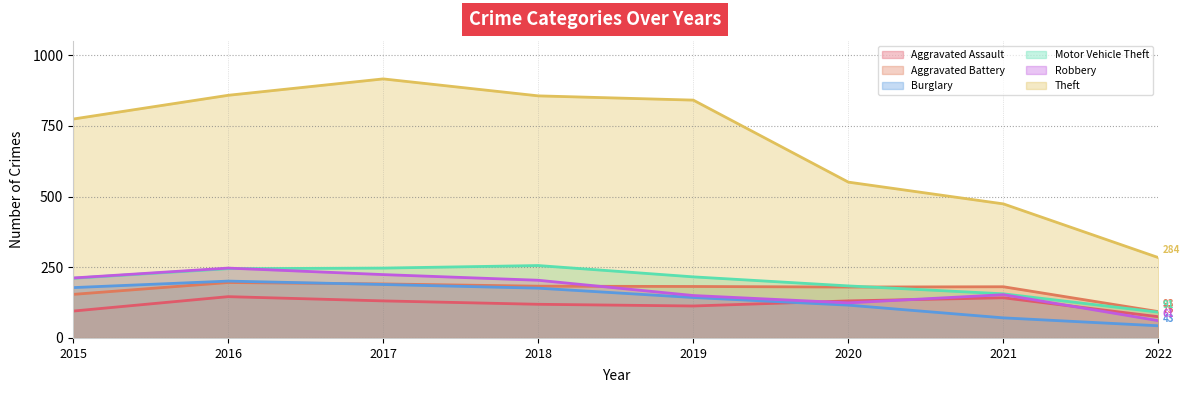

How many lines are shown in the chart?

6